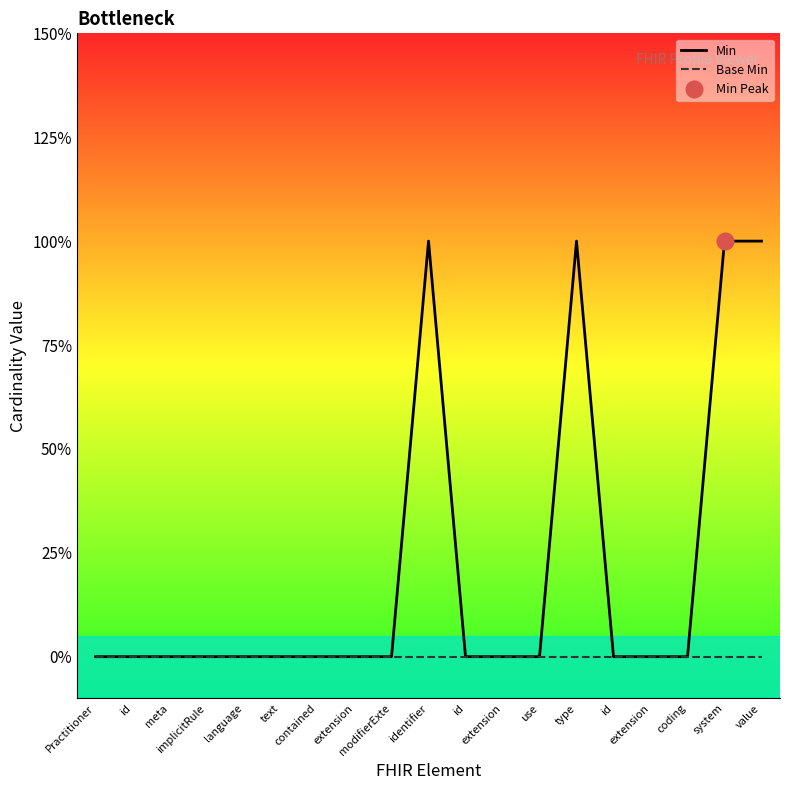

The value of Min at type is 1. True or false?

True